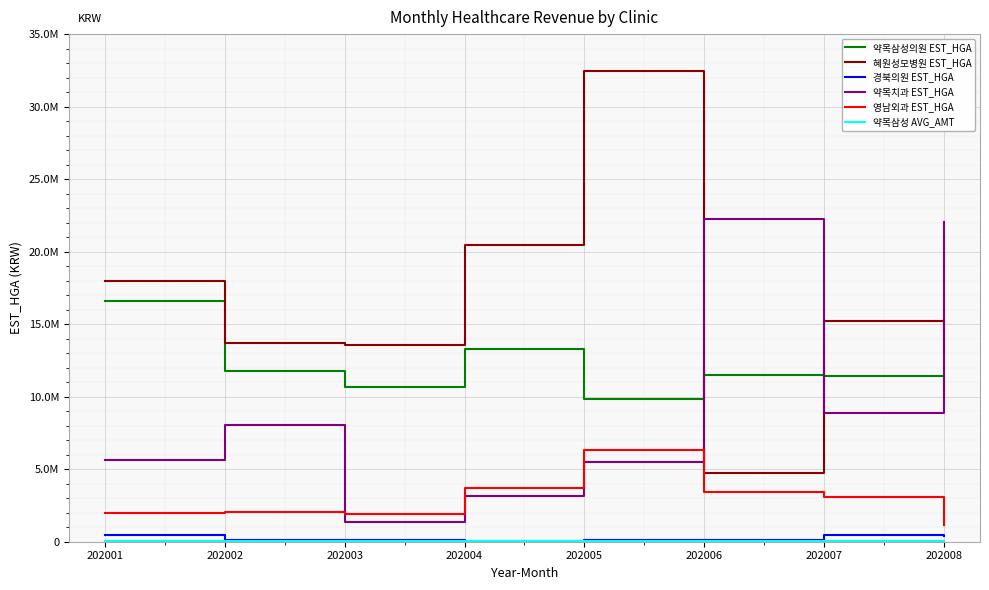

What is the difference between the highest and lowest values at 202004?

20419103